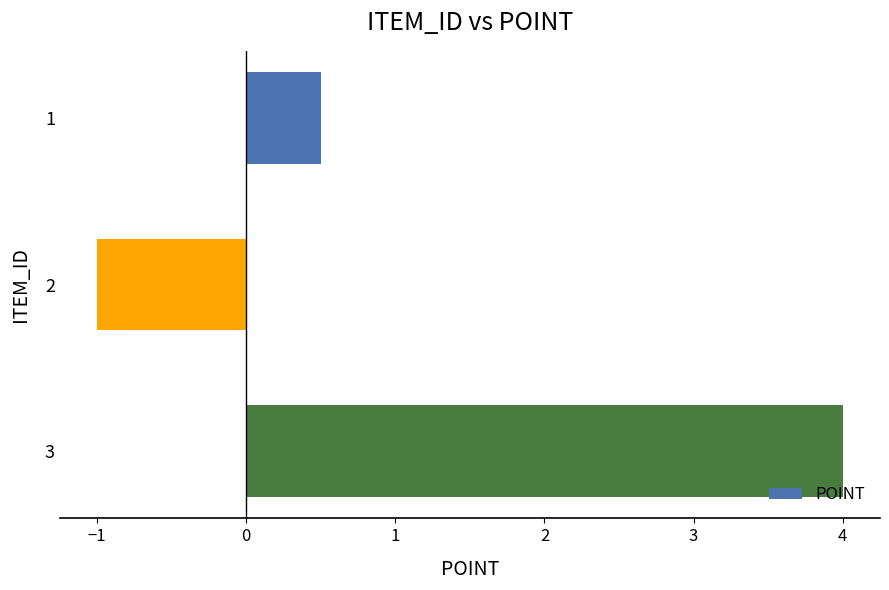

Reading top to bottom, what are all the values shown in this chart?

0.5	-1.0	4.0